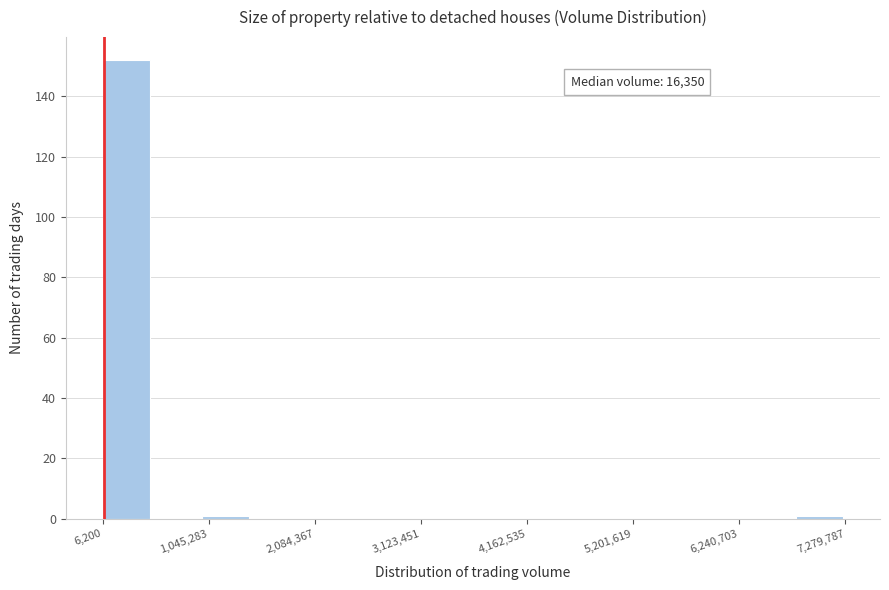

Around what value on the x-axis is the tallest bar? Give the approximate position of its centre, as read against the axis.

200000